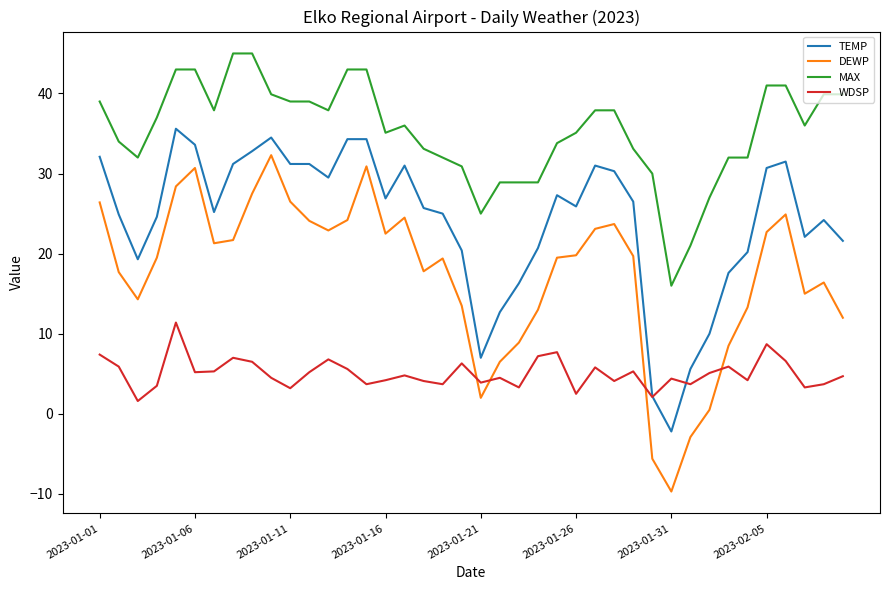

What is the minimum value for TEMP?

-2.2